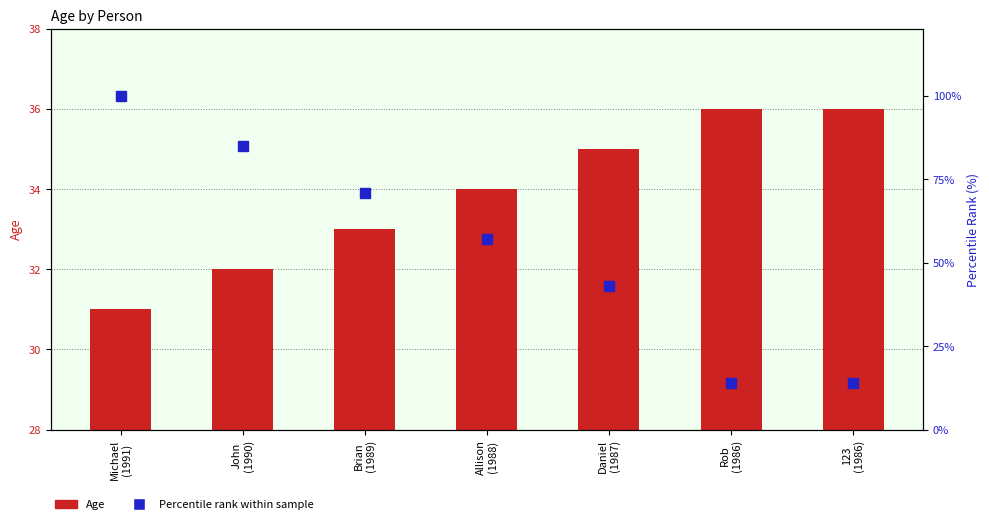

Rank the series by their average value, from lowest to highest.

Age, Percentile rank within sample